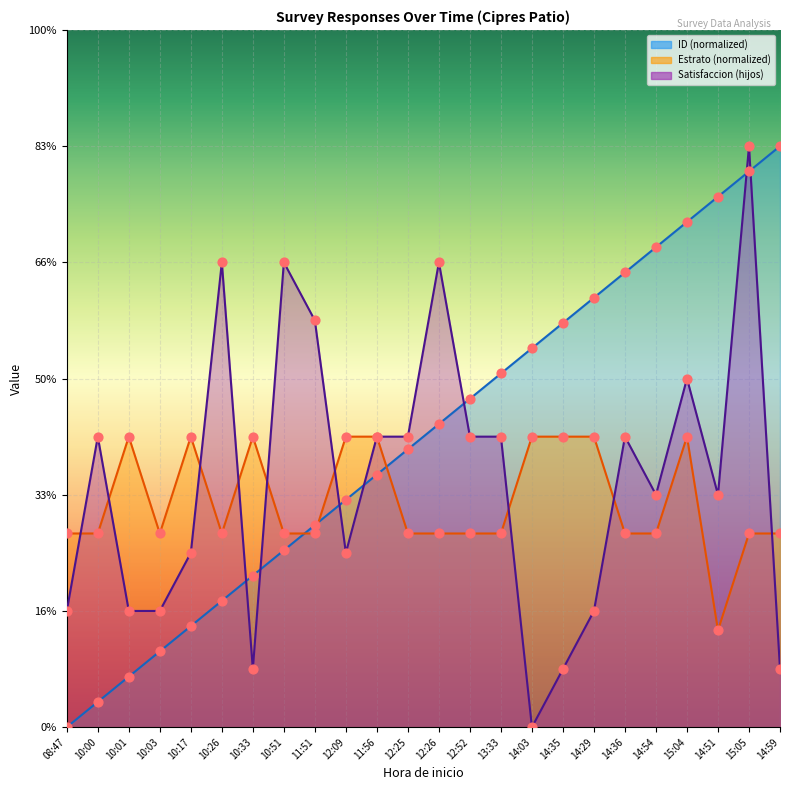

Which series has the largest total across all categories?

ID